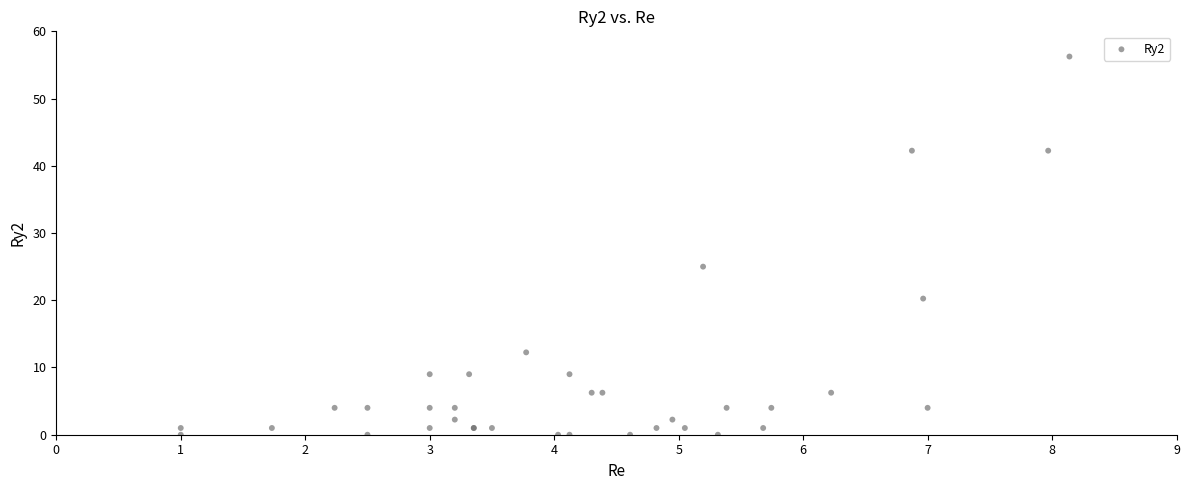

What Y value in the scatter plot is closest to 28?

25.0